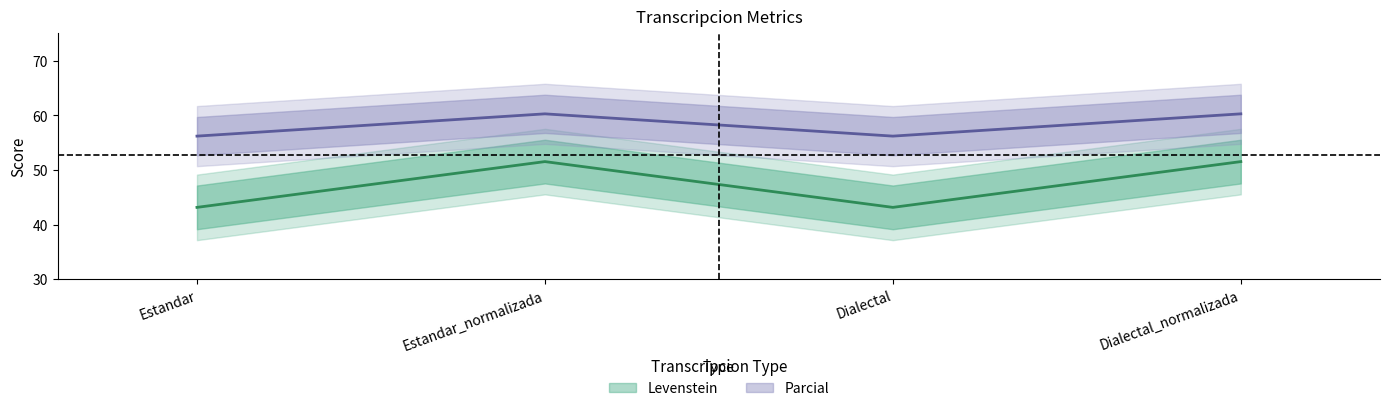

Reading left to right, transcribe all the data shown in this chart.

Levenstein: 43.1	51.5	43.1	51.5
Parcial: 56.2	60.3	56.2	60.3